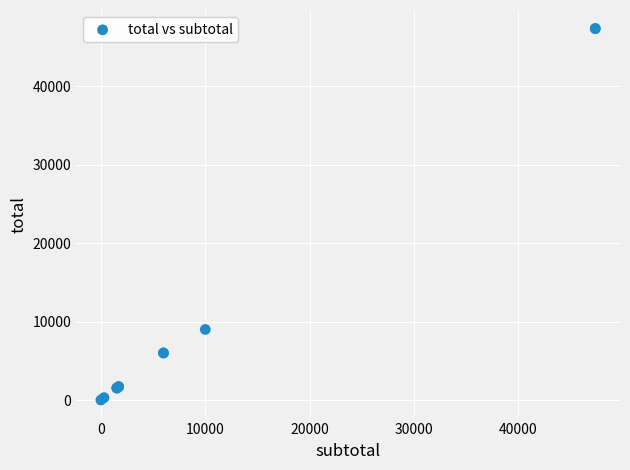

What Y value in the scatter plot is closest to 23685?

9000.0